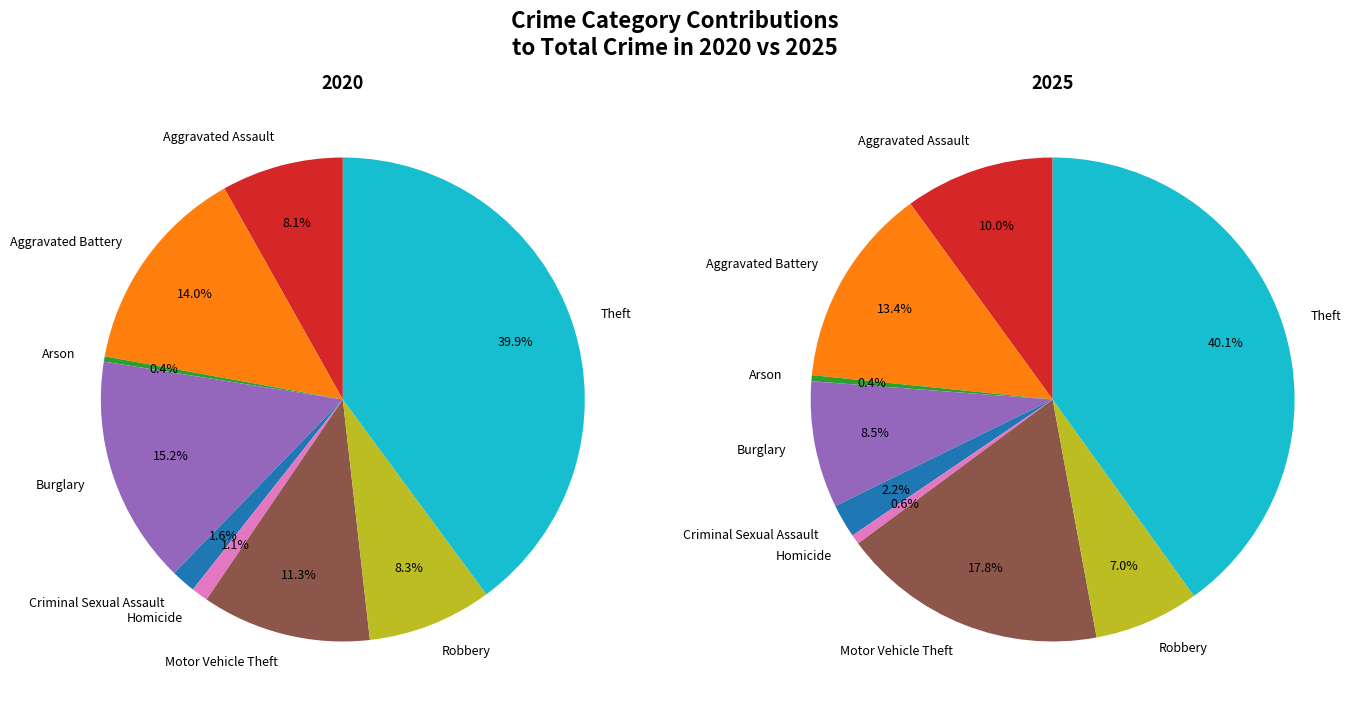

How many slices are in this pie chart?

9